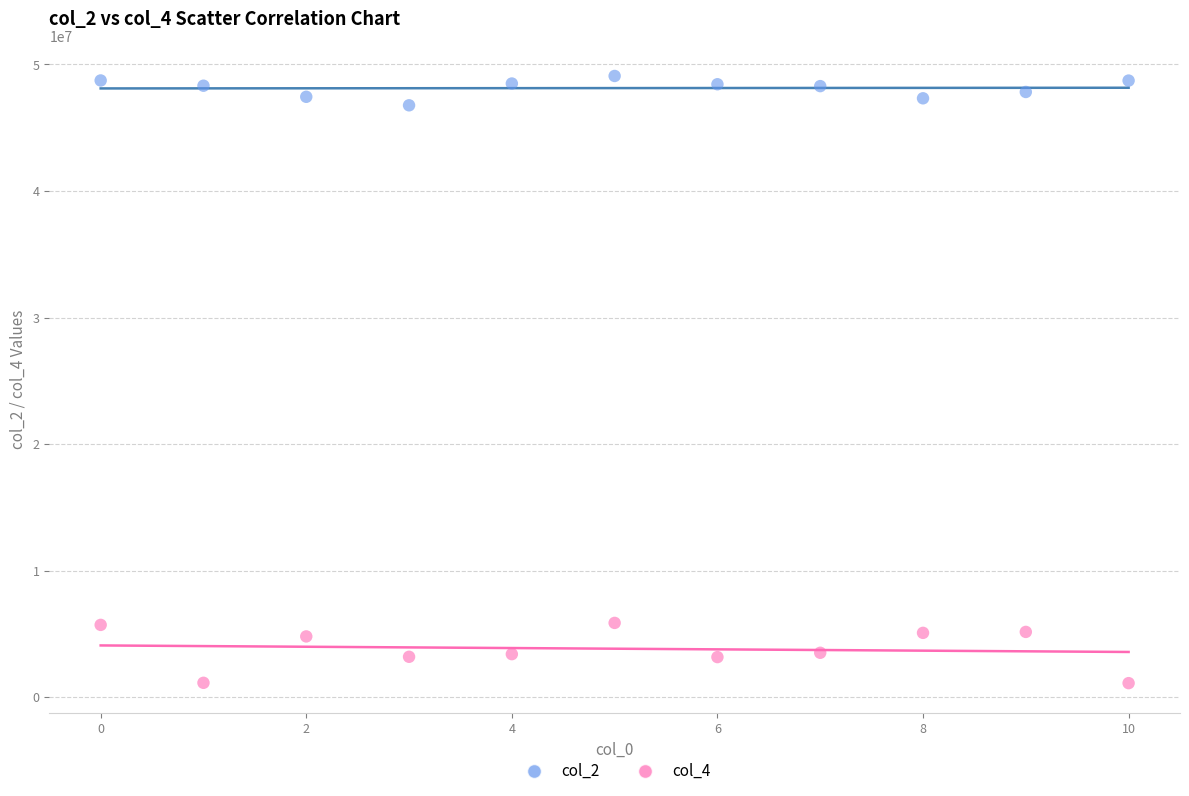

Which series contains the lowest Y value?

col_4